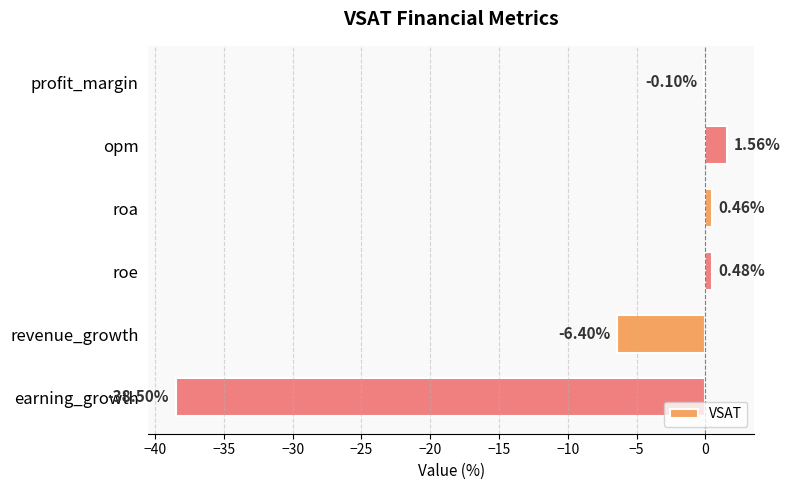

Which category has the highest value across all series?

opm